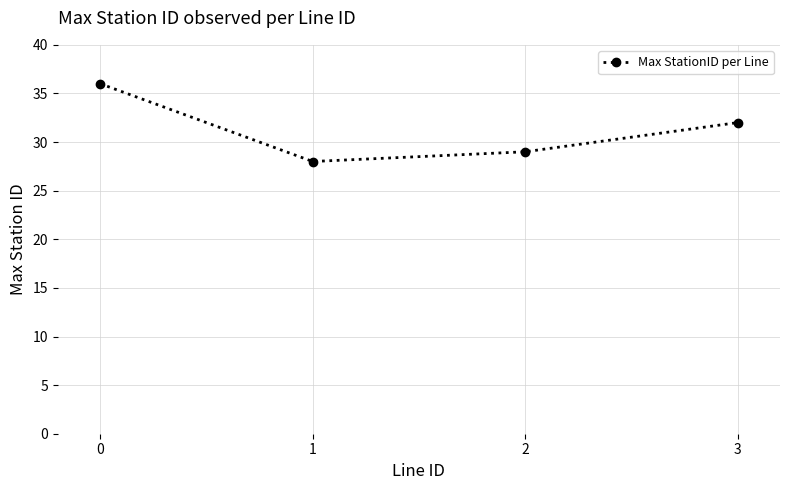

What is the sum of the values at 0 and 2?

65